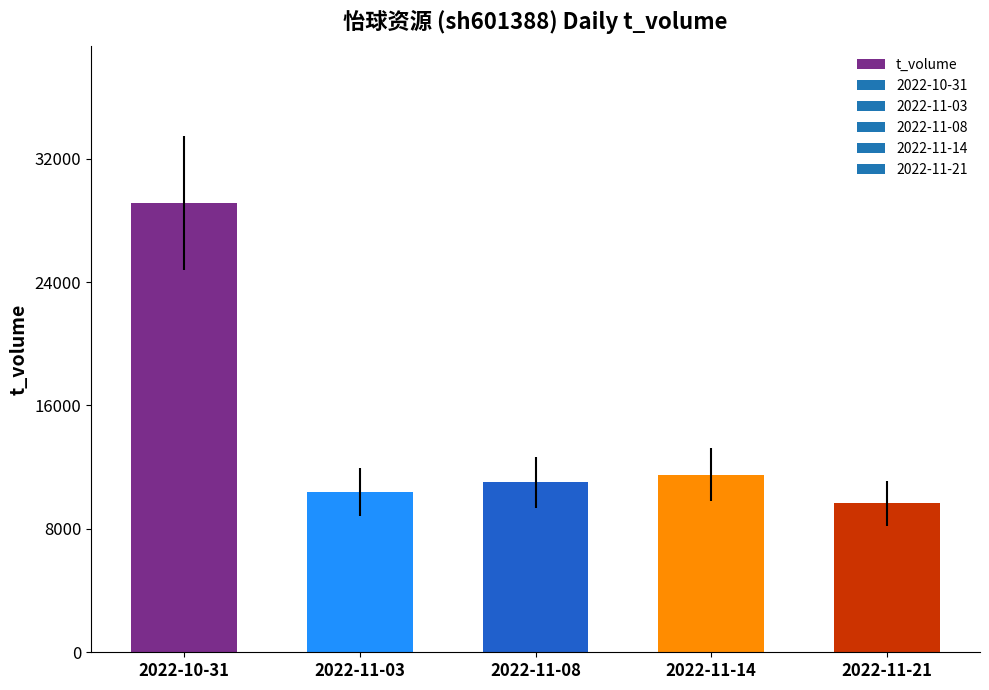

What is the greatest value displayed?

29125